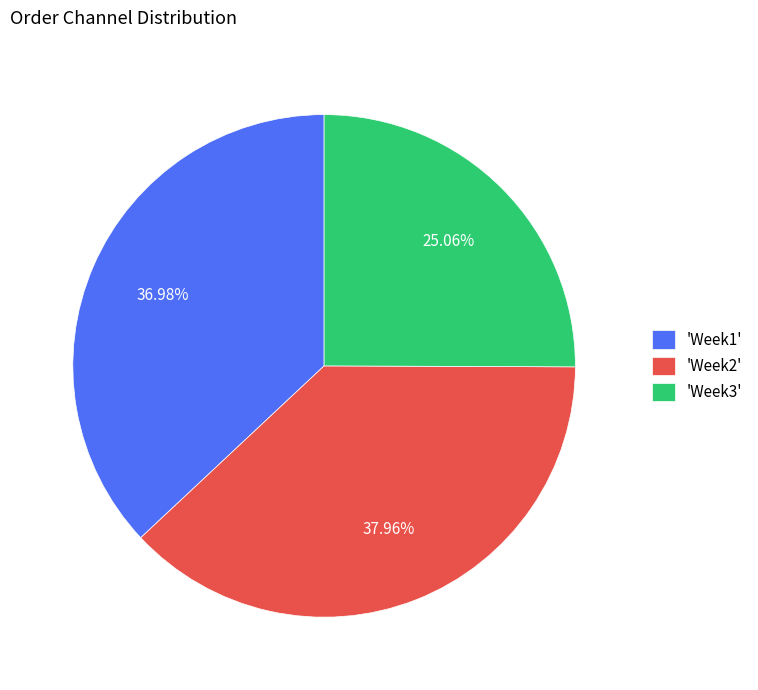

What is the ratio of the value at 'Week3' to the value at 'Week2'?

0.7